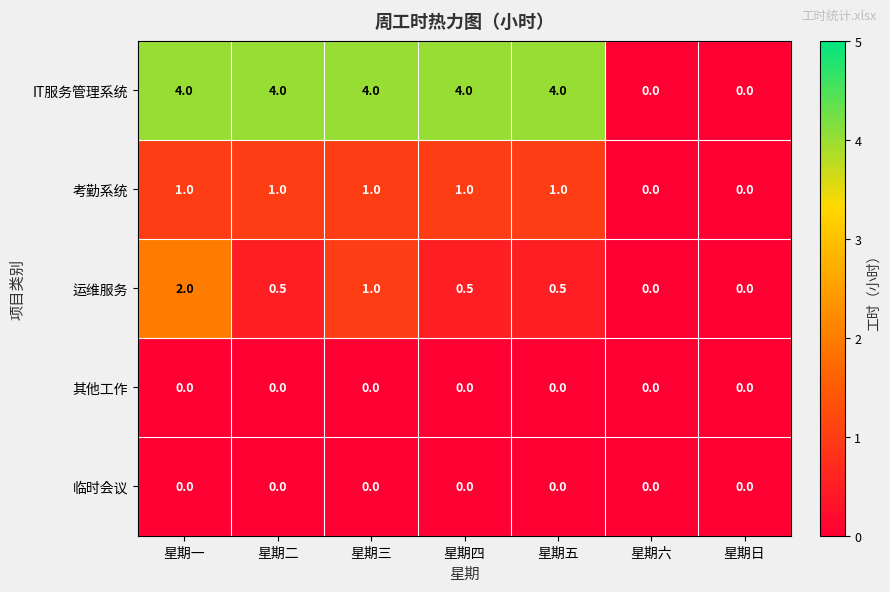

What is the sum of the 运维服务 values at 星期四 and 星期五?

1.0